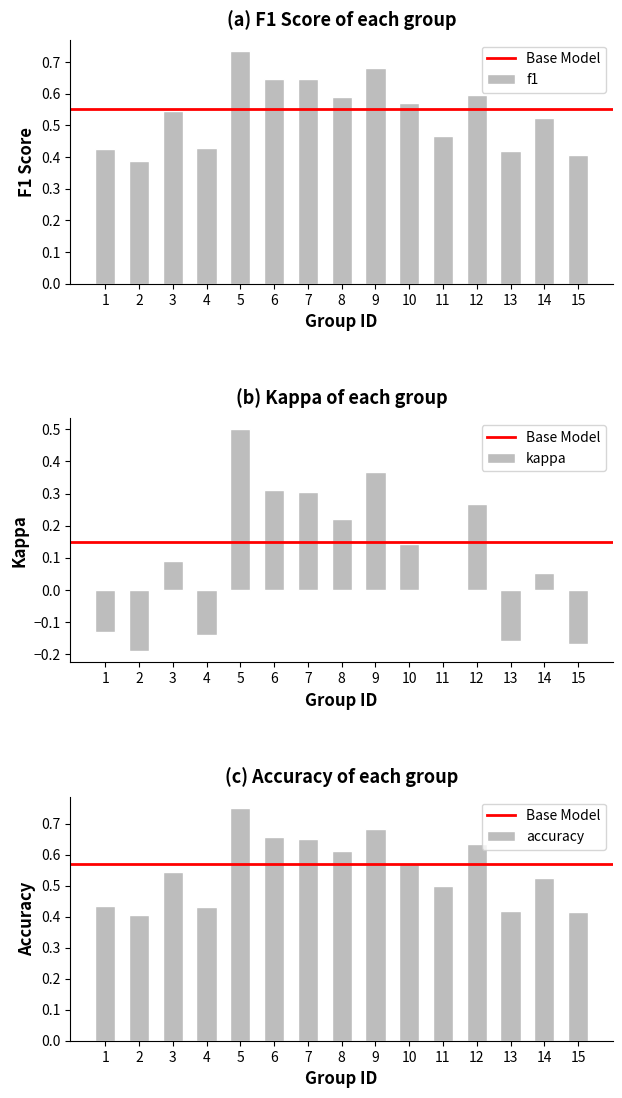

Is it true that kappa equals -0.1 at 4?

False